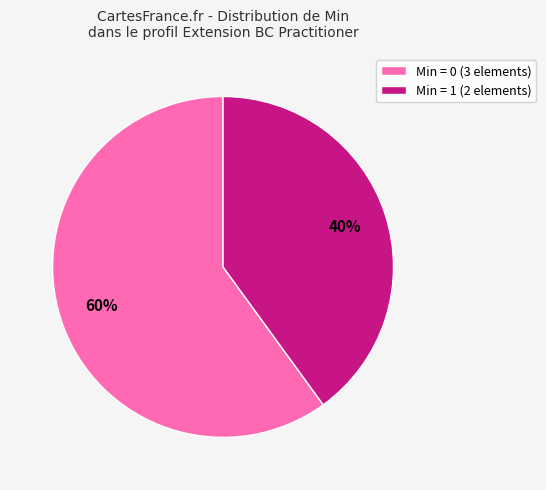

What is the largest slice in the pie chart?

Min = 0 (3 elements)